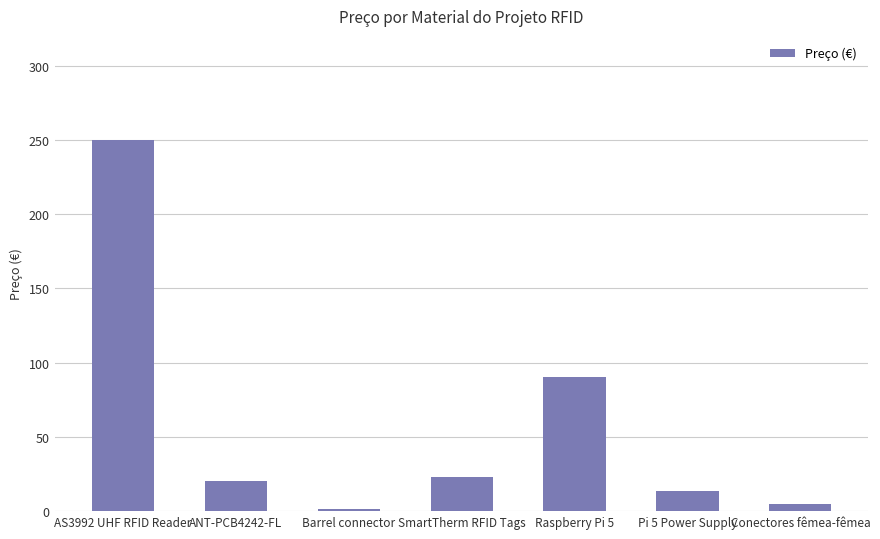

What value does the data have at AS3992 UHF RFID Reader?

250.0